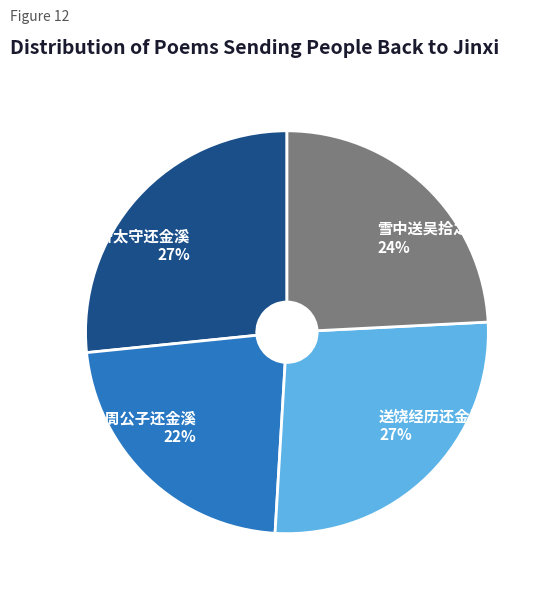

Which slice is the smallest?

送周公子还金溪